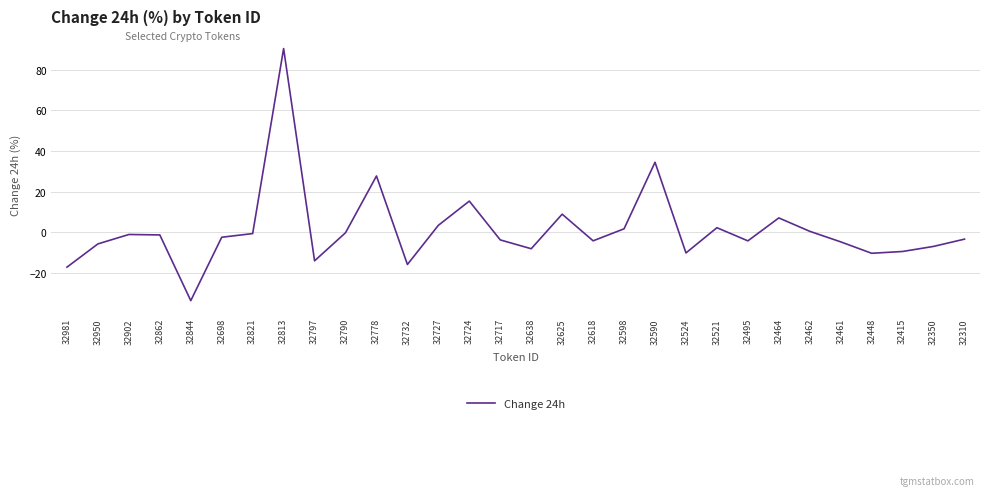

What is the change in value from 32797 to 32590?

+48.5